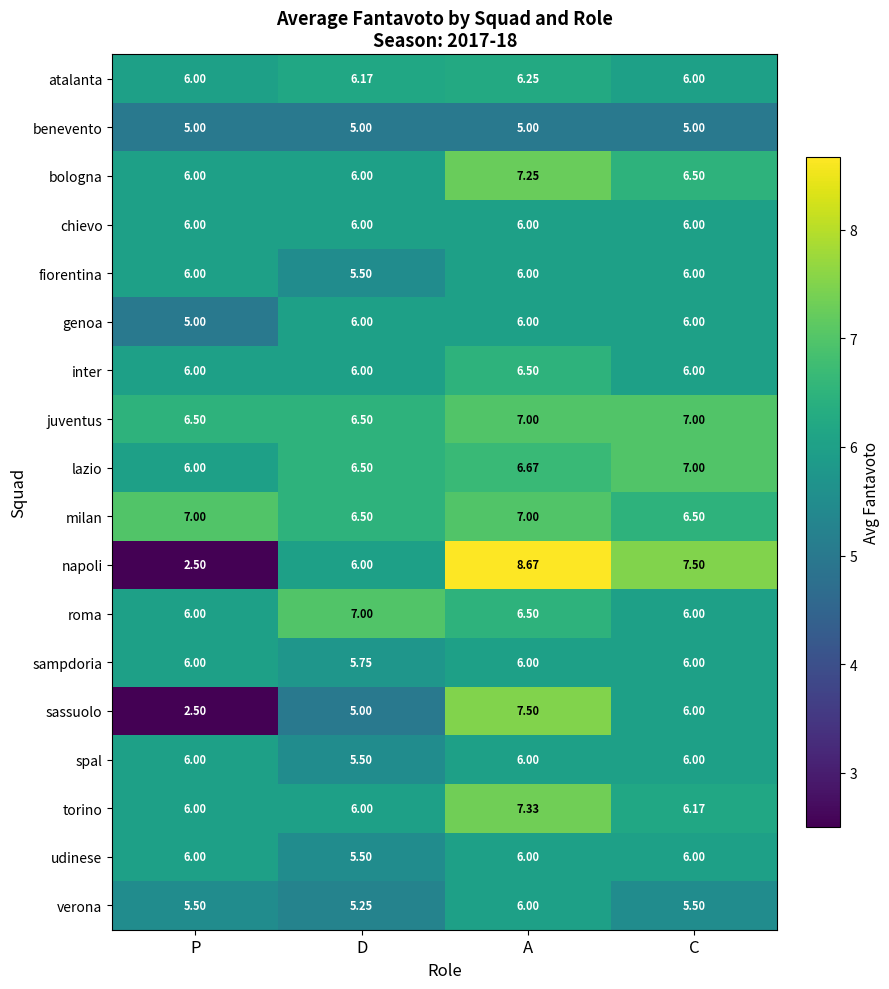

Where is sampdoria nearest to the value 5?

D